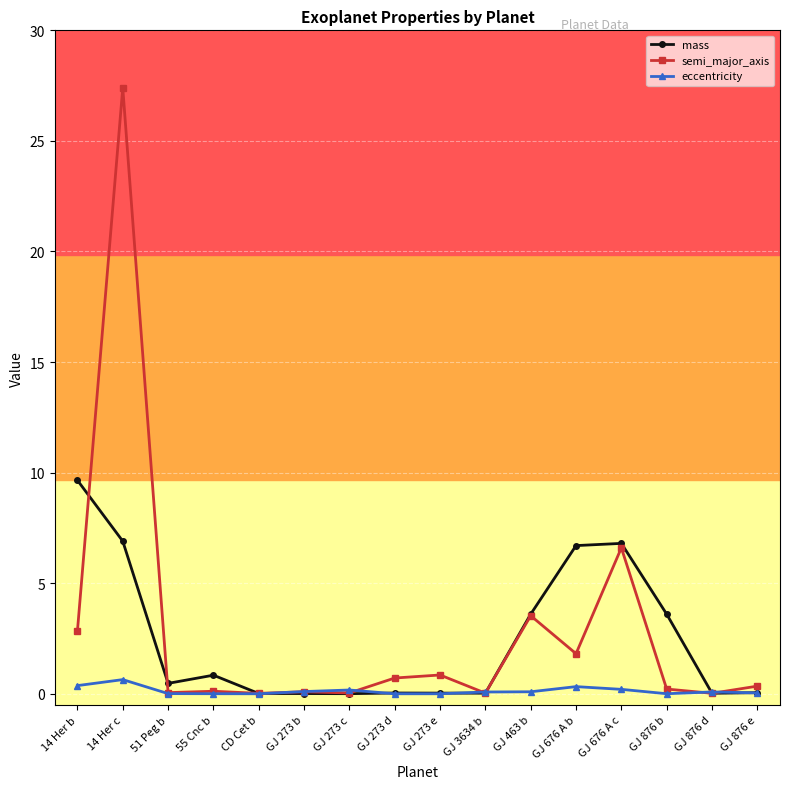

Which category has the highest value in the eccentricity series?

14 Her c